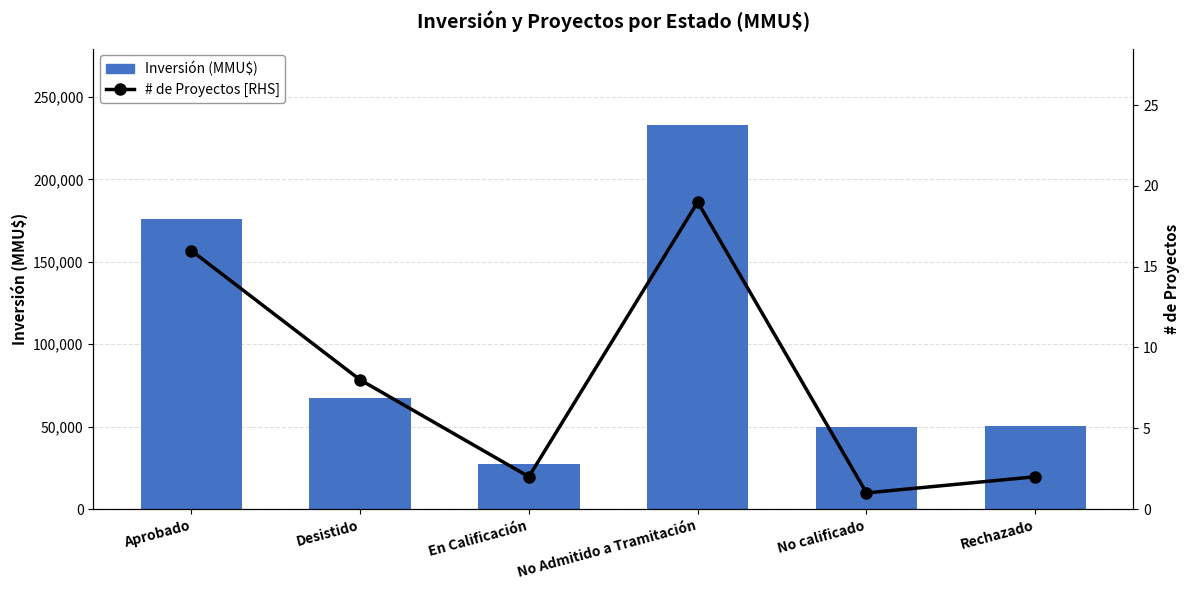

What is the difference between the maximum and minimum values in the Inversión (MMU$) series?

205529